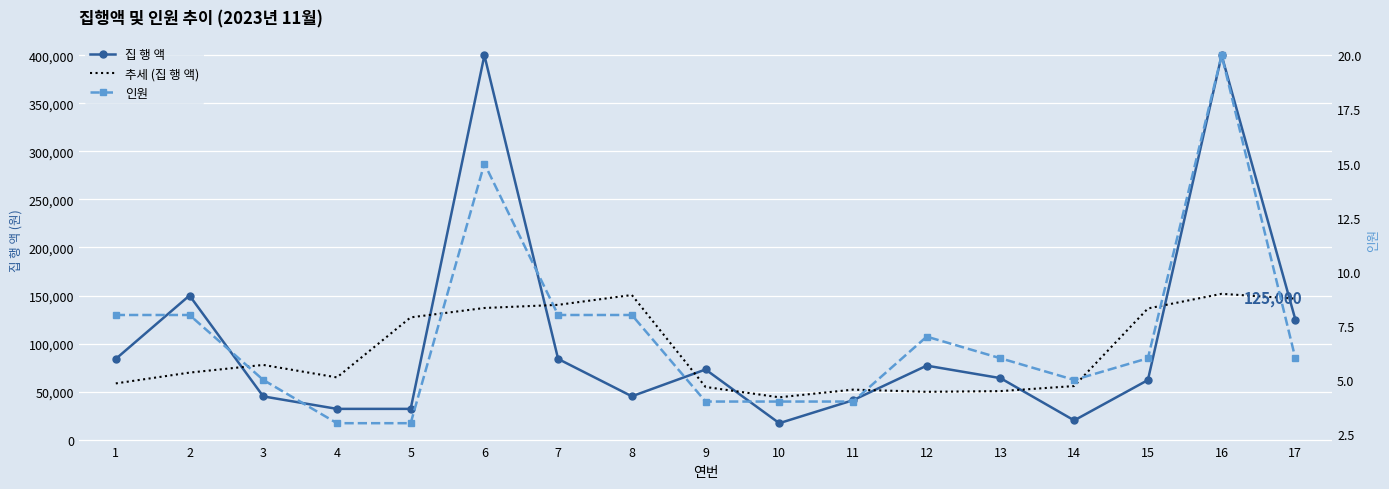

True or false: 집 행 액 has more than 1 points higher than both neighbors.

True